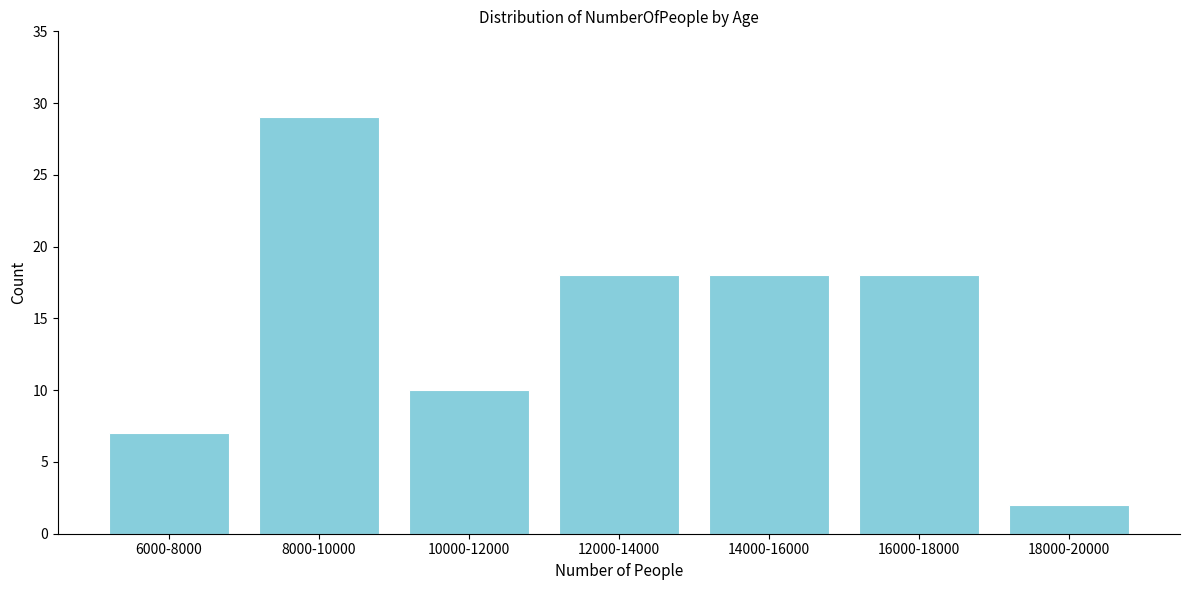

Reading left to right, transcribe all the data shown in this chart.

6000-8000=7	8000-10000=29	10000-12000=10	12000-14000=18	14000-16000=18	16000-18000=18	18000-20000=2